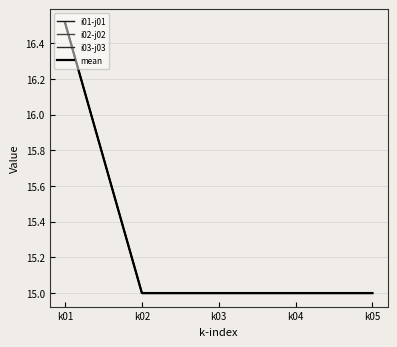

Which has a higher value, k04 or k05?

k04